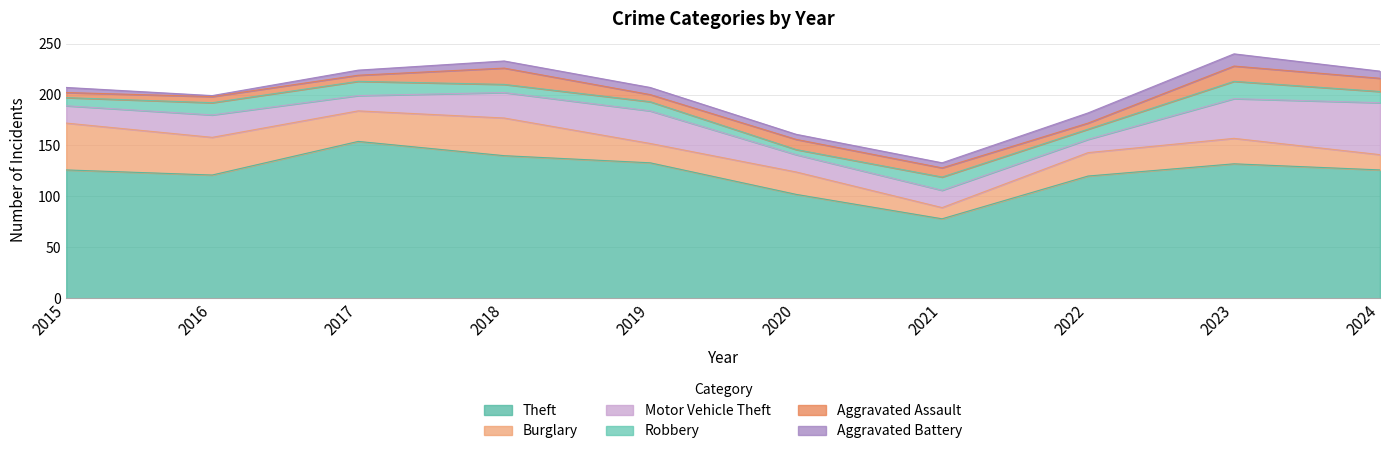

List the series in order of their peak value, highest first.

Theft, Motor Vehicle Theft, Burglary, Robbery, Aggravated Assault, Aggravated Battery